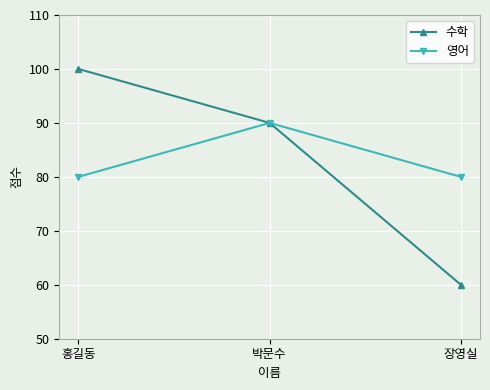

Which series has the largest range (max minus min)?

수학